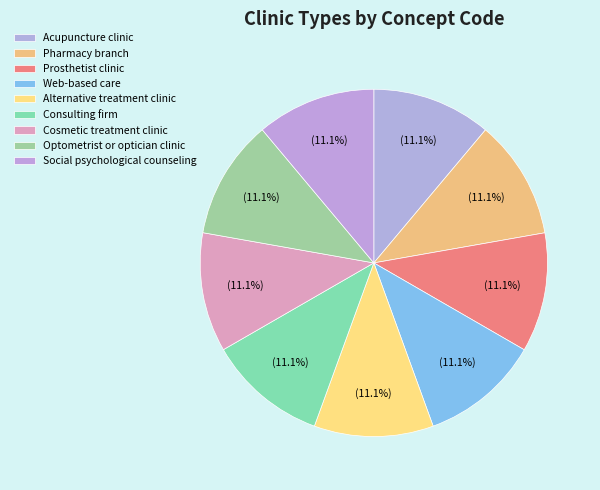

How many slices are in this pie chart?

9